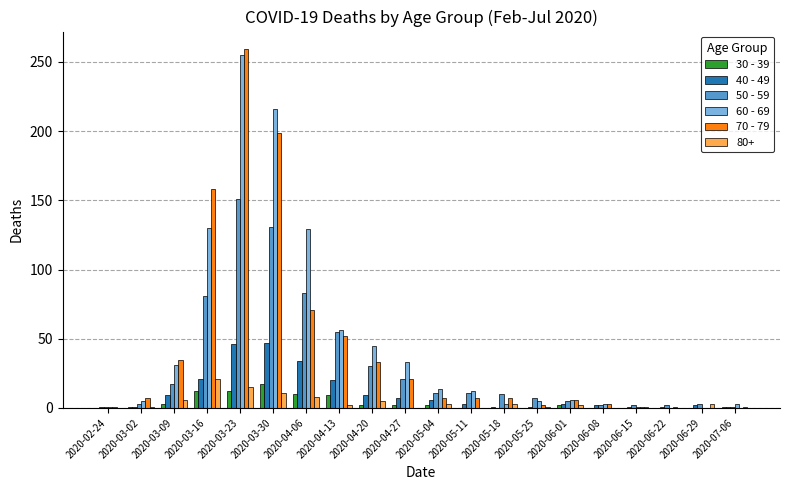

Which category has the highest value across all series?

2020-03-23